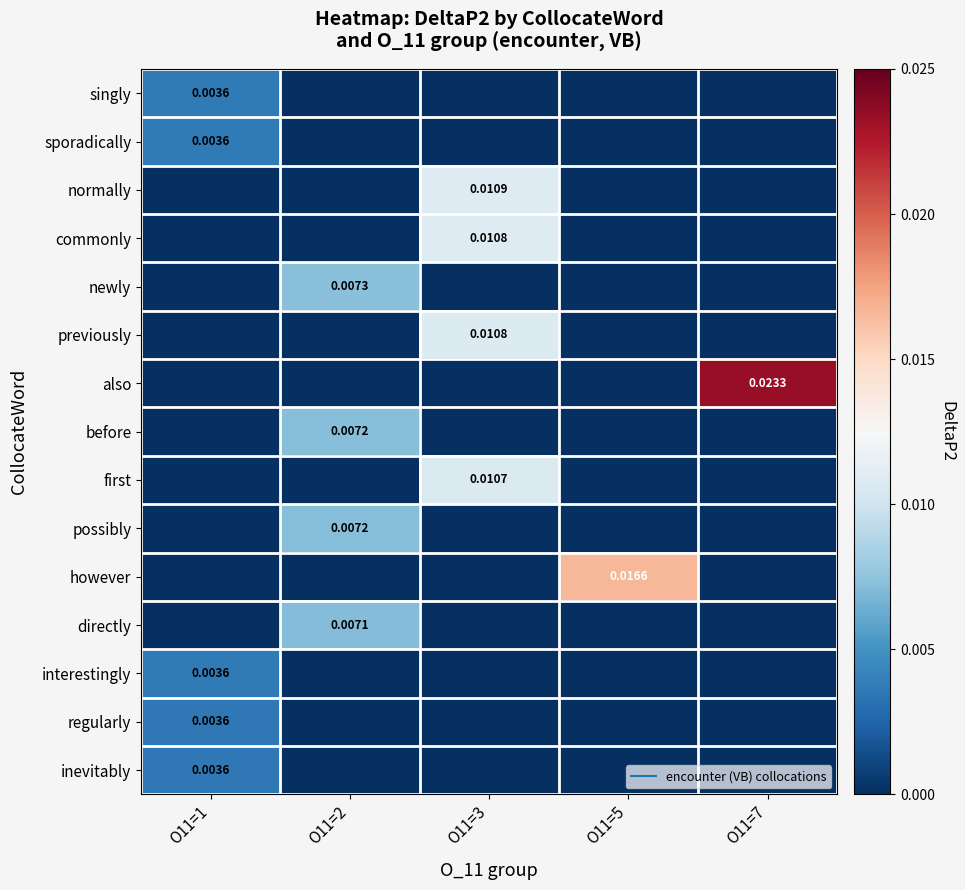

At O11=2, list the series in order from smallest to largest.

singly, sporadically, normally, commonly, previously, also, first, however, interestingly, regularly, inevitably, directly, possibly, before, newly